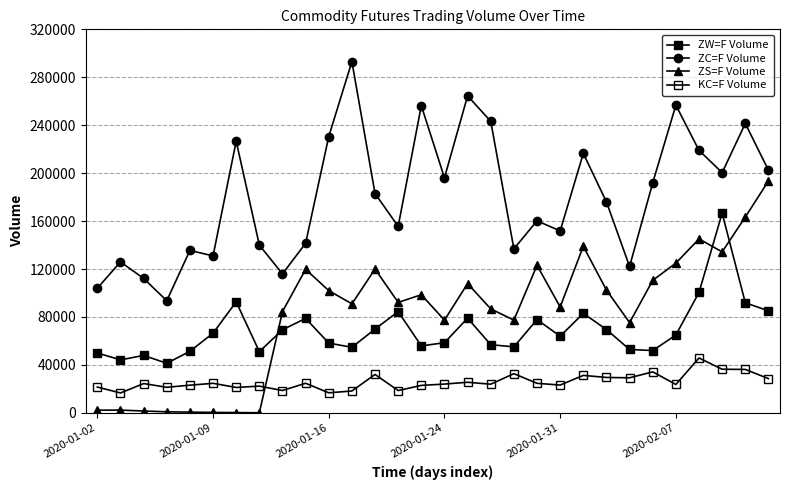

How many data points does each series have?

30